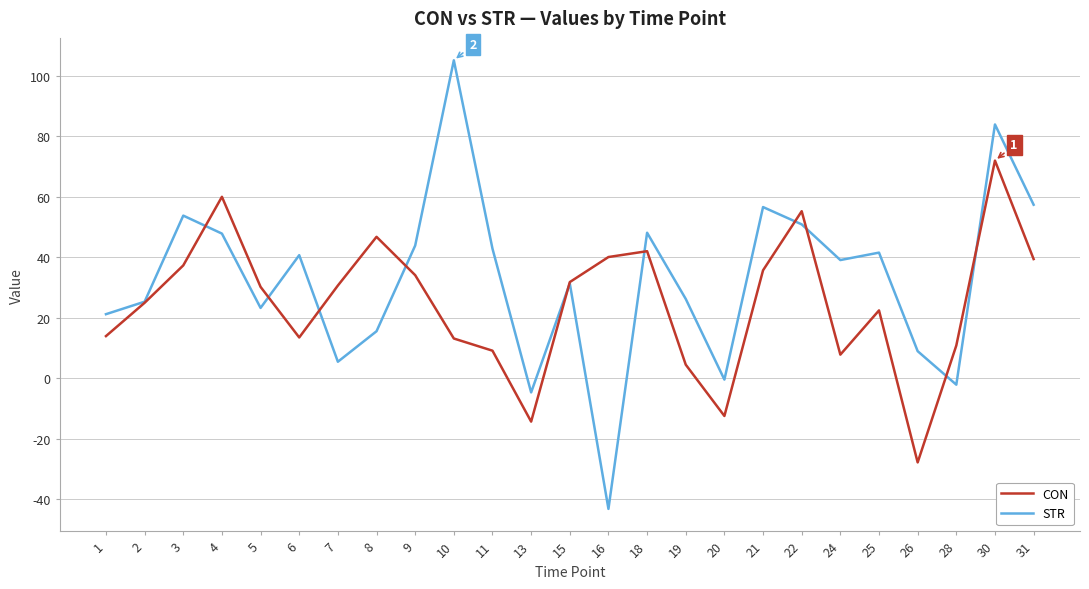

True or false: CON has a value of 15.8 at 16.

False